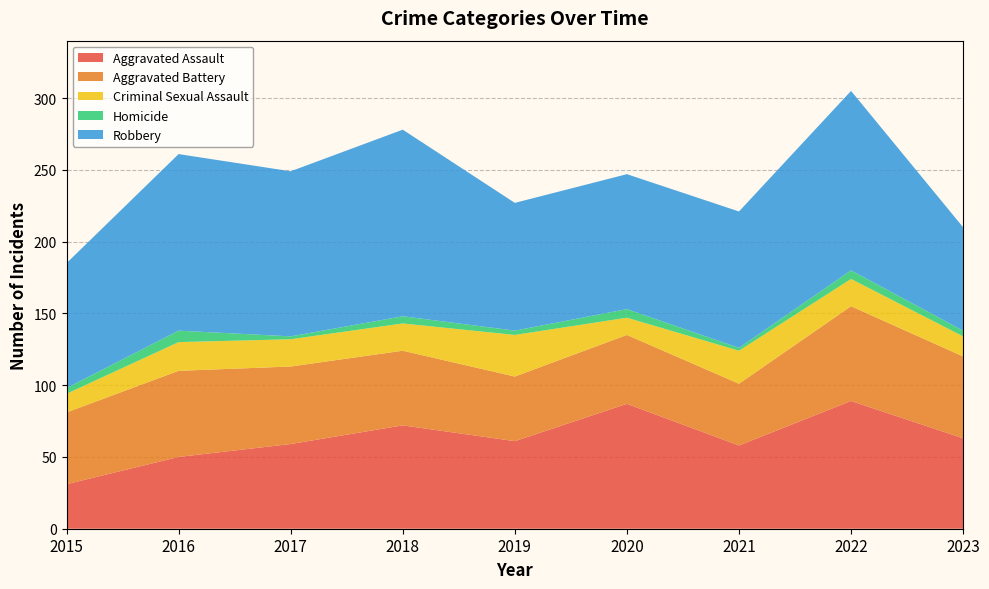

Reading left to right, extract all data points from this chart.

Aggravated Assault: 31	50	59	72	61	87	58	89	63
Aggravated Battery: 50	60	54	52	45	48	43	66	57
Criminal Sexual Assault: 13	20	19	19	29	12	23	19	14
Homicide: 4	8	2	5	3	6	2	6	4
Robbery: 87	123	115	130	89	94	95	125	72